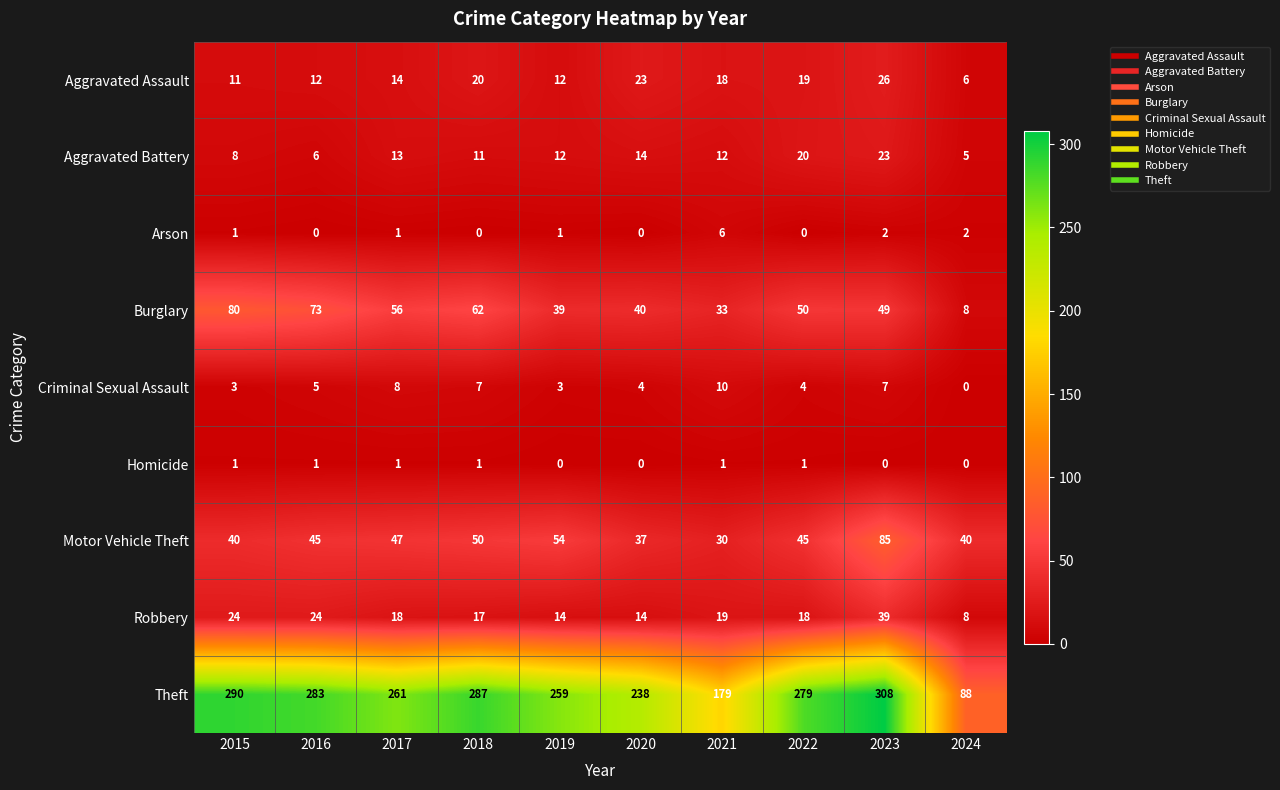

What is the spread (max minus min) of values at 2019?

259